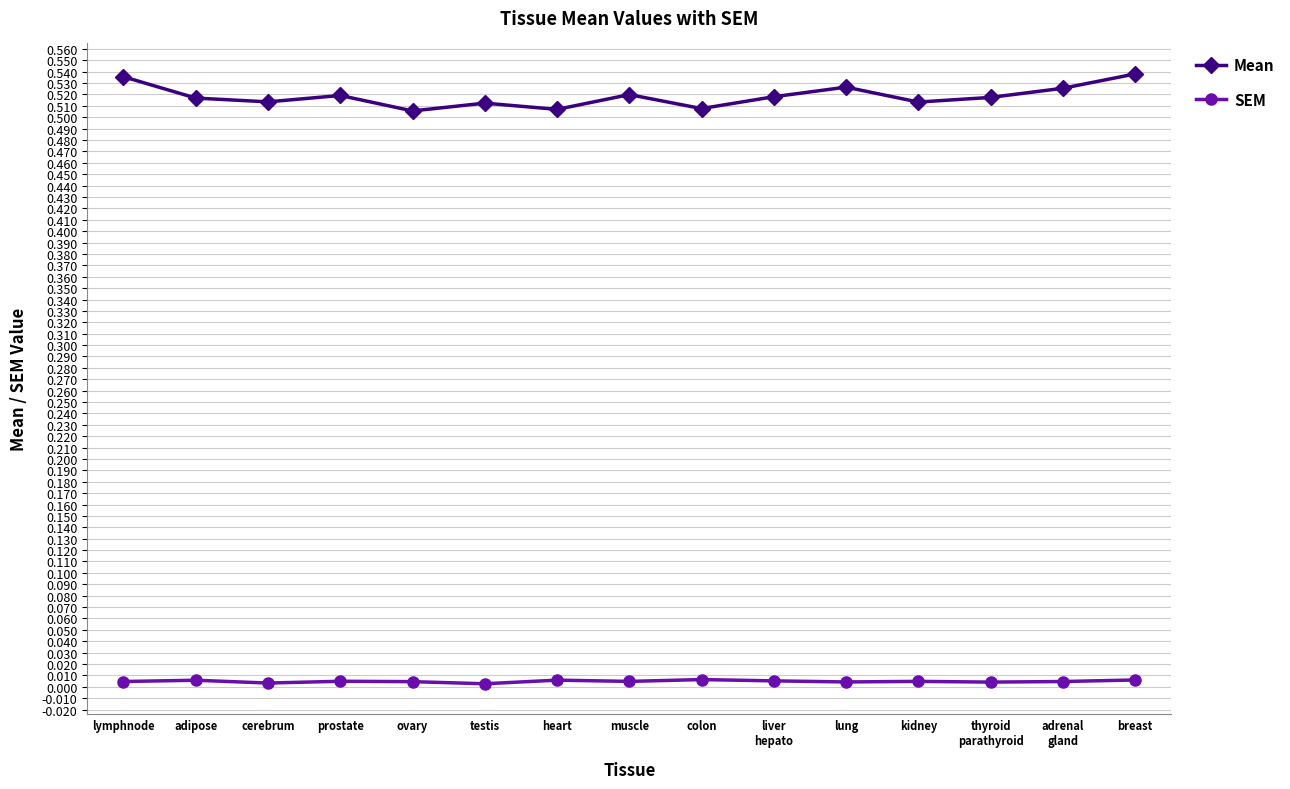

Is the value of SEM at muscle greater than the value of Mean at prostate?

No